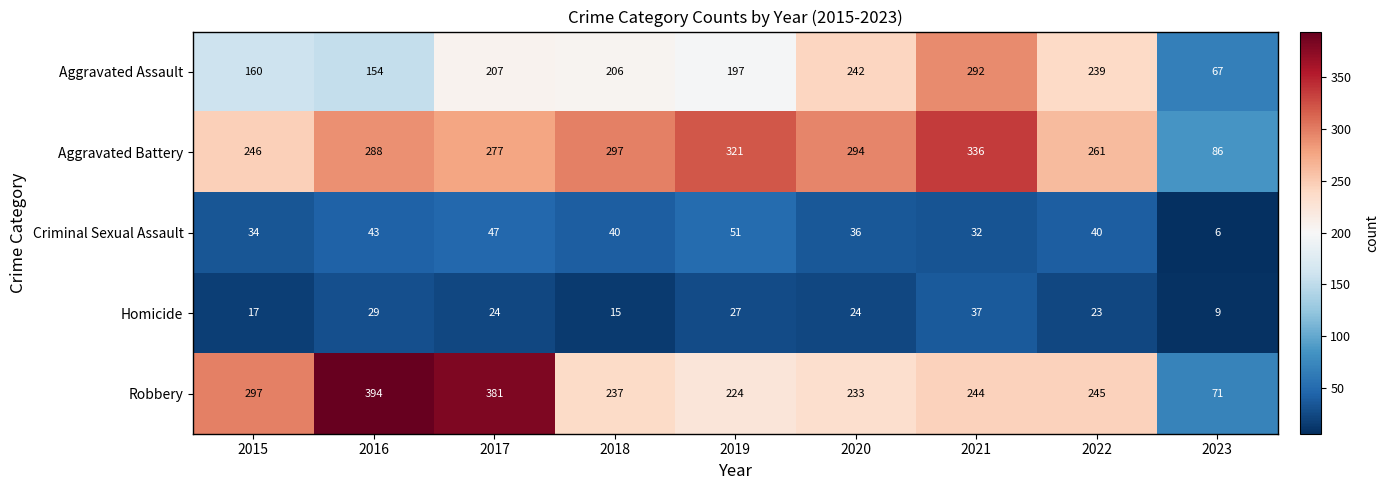

What is the smallest value displayed?

6